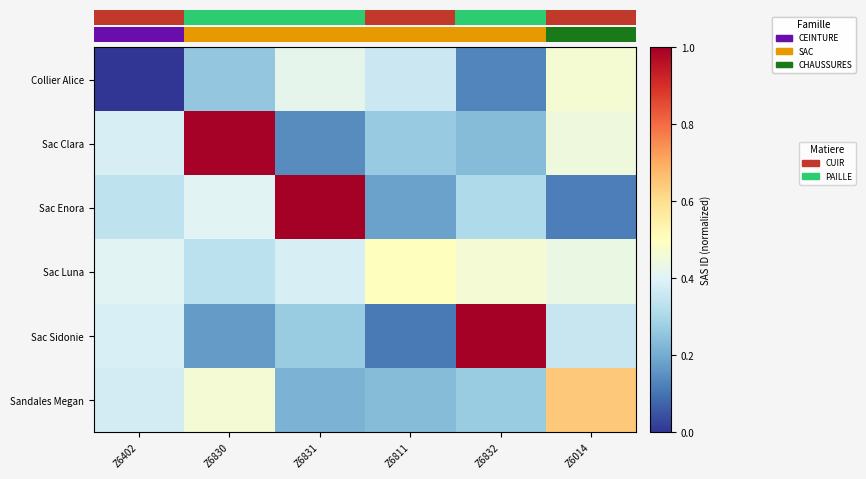

Which series has the largest range (max minus min)?

Sac Sidonie